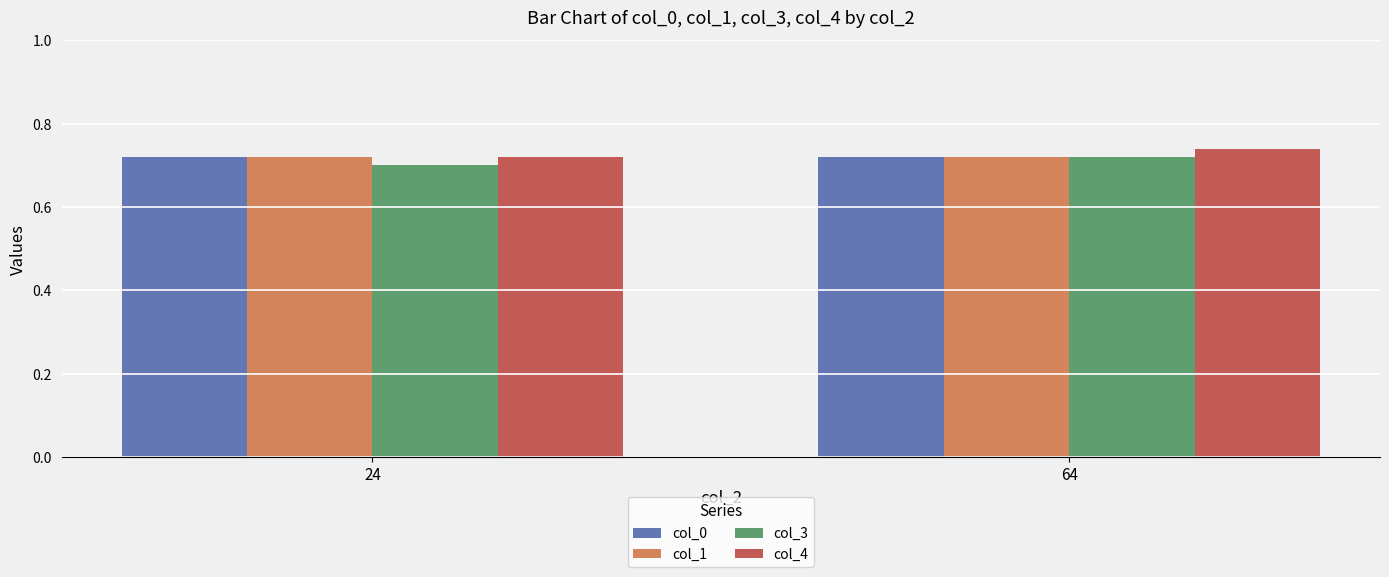

Are the bars horizontal?

No